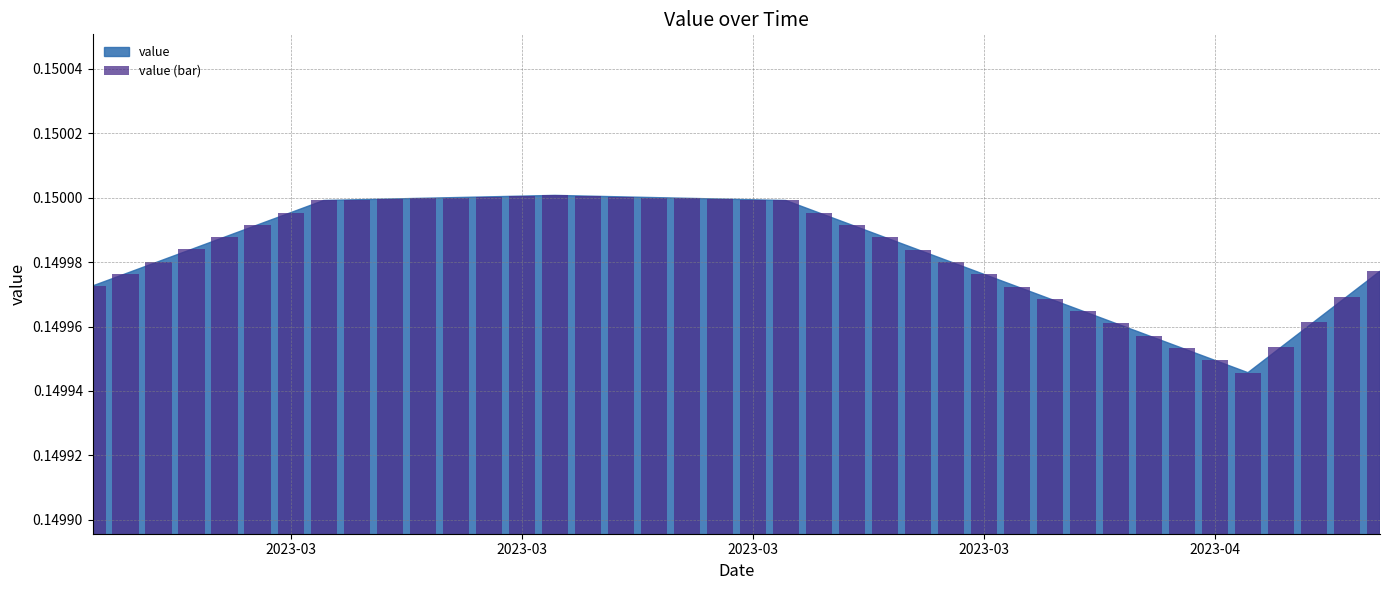

How many values are between 0 and 1?

40